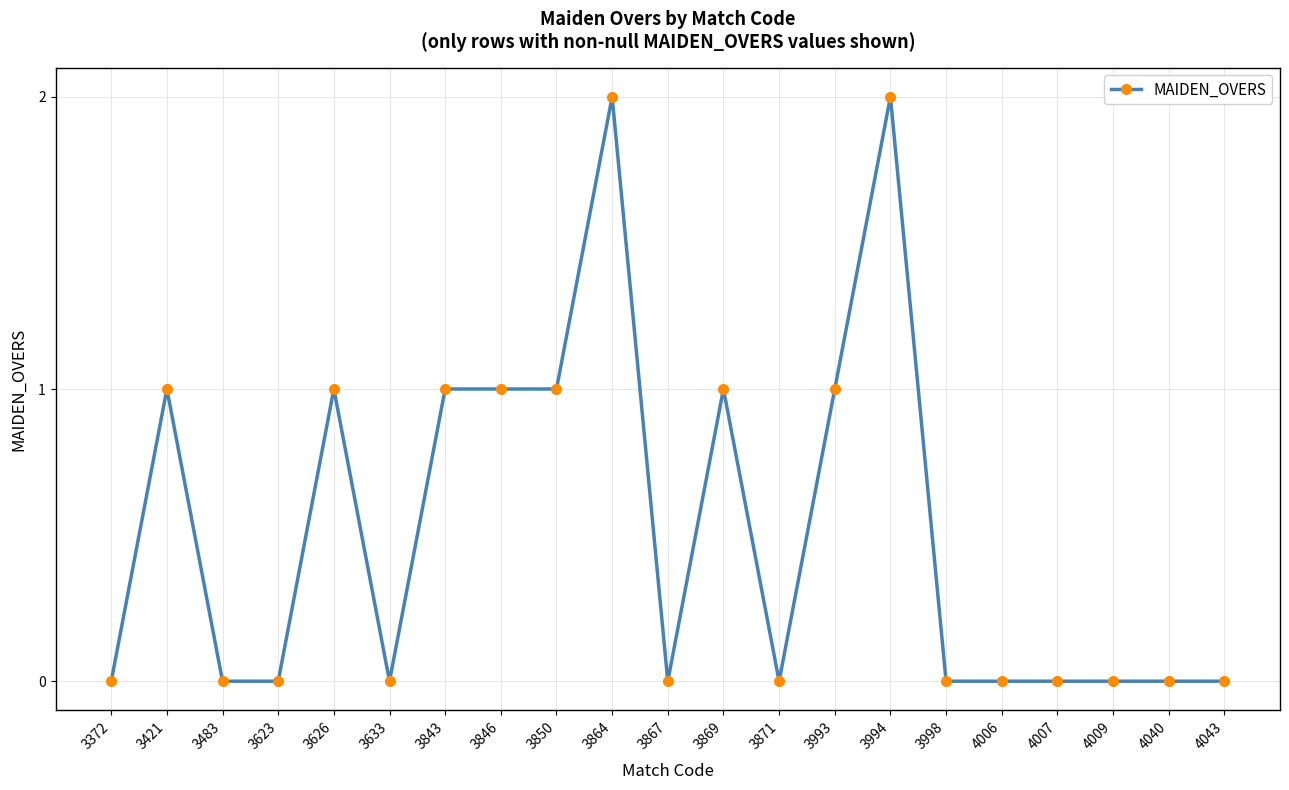

The value at 4006 is 0. True or false?

True